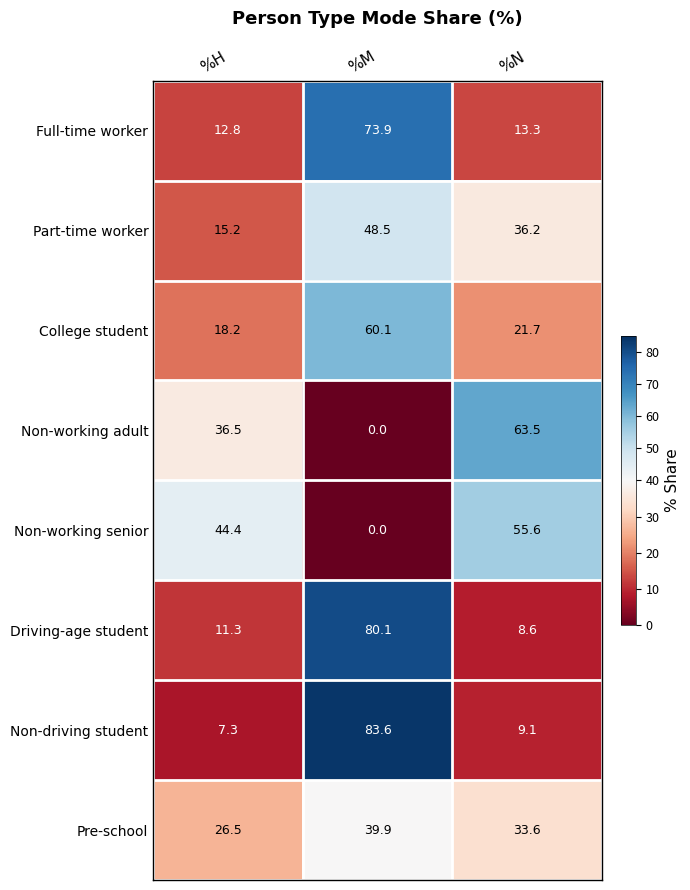

True or false: Part-time worker has a value of 3.6 at %H.

False